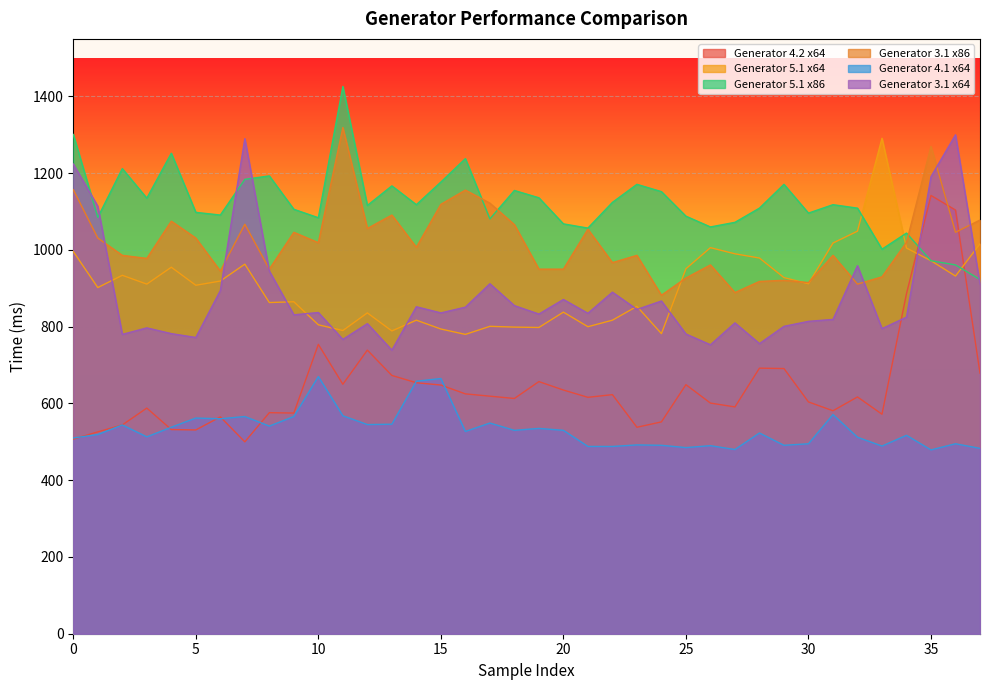

Which category has the highest value in the Generator 4.2 x64 series?

35